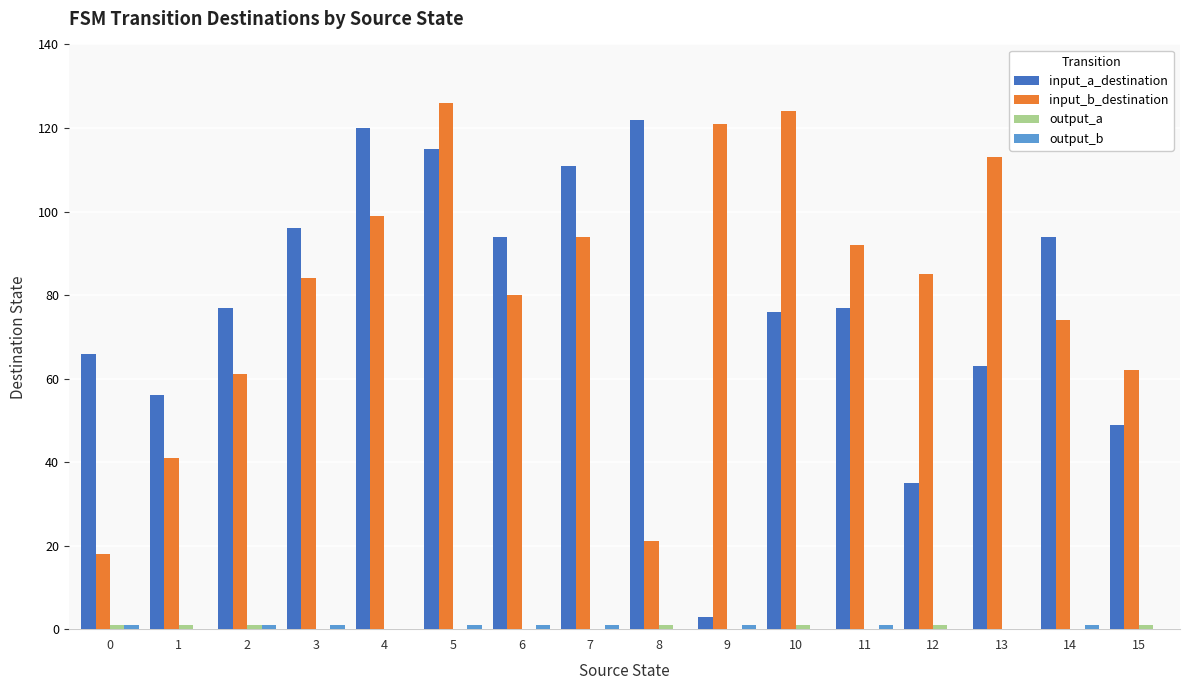

How many groups of bars are there?

16